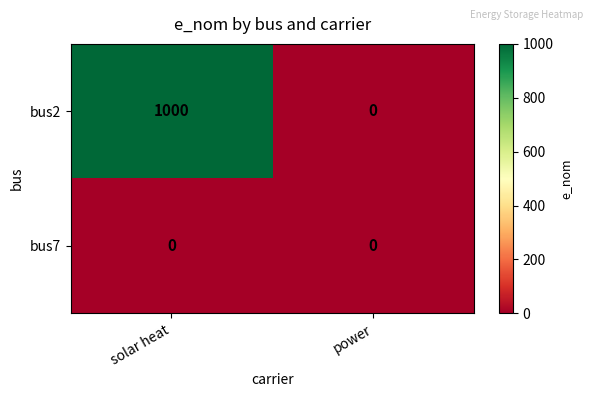

At which category is the sum across all series the highest?

solar heat